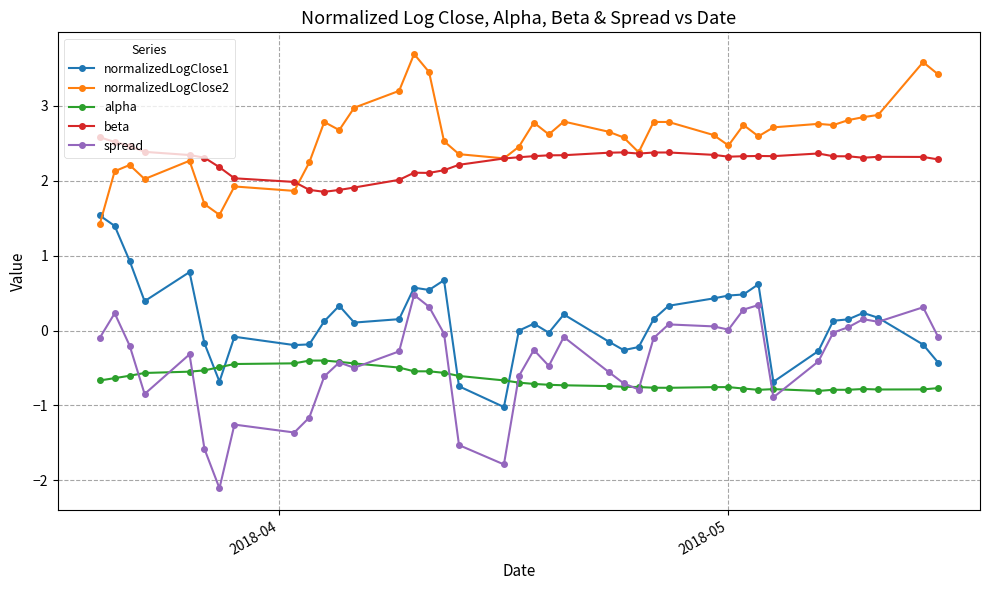

What is the minimum value shown in the chart?

-2.1